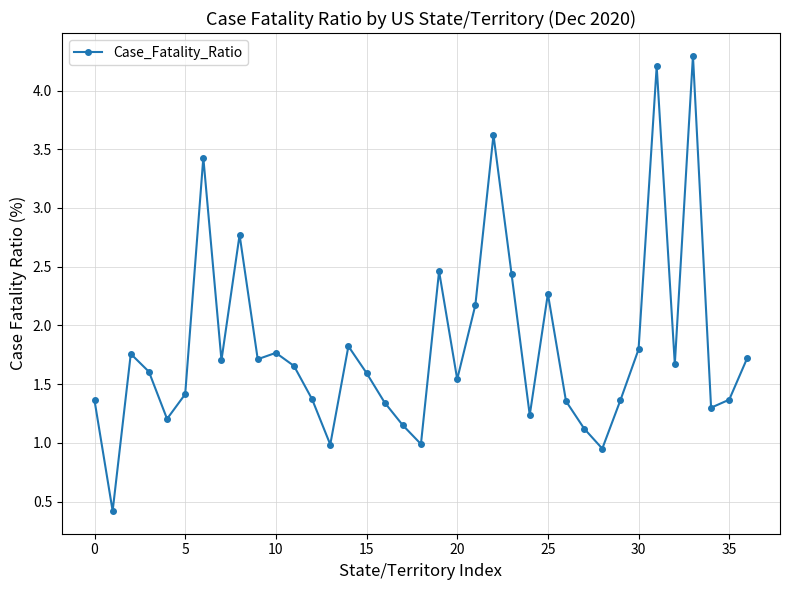

What is the maximum value shown in the chart?

4.3